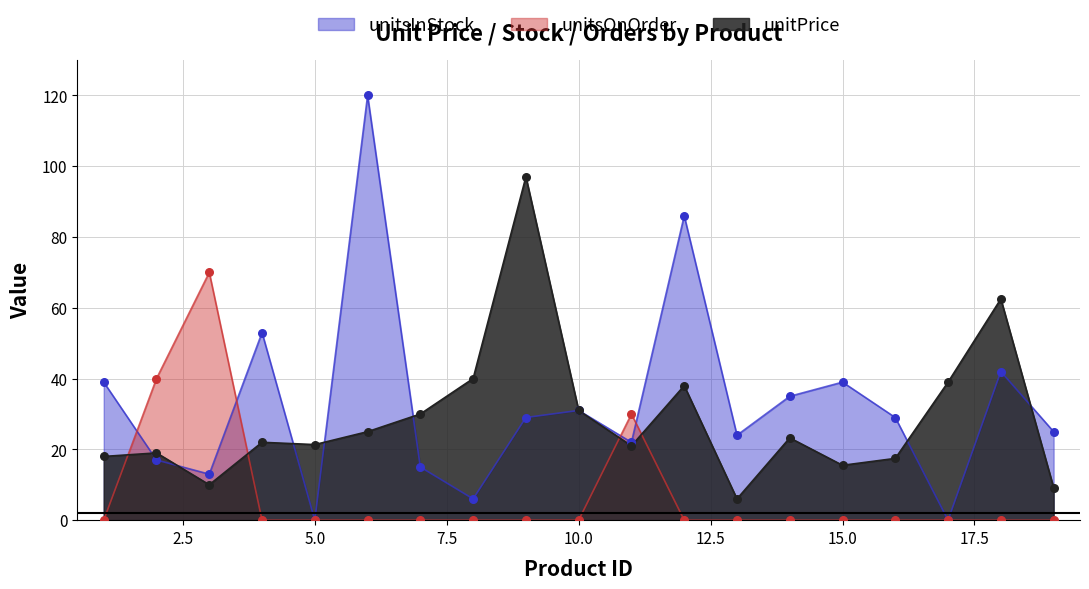

What are all the series names shown in the legend?

unitsInStock, unitsOnOrder, unitPrice